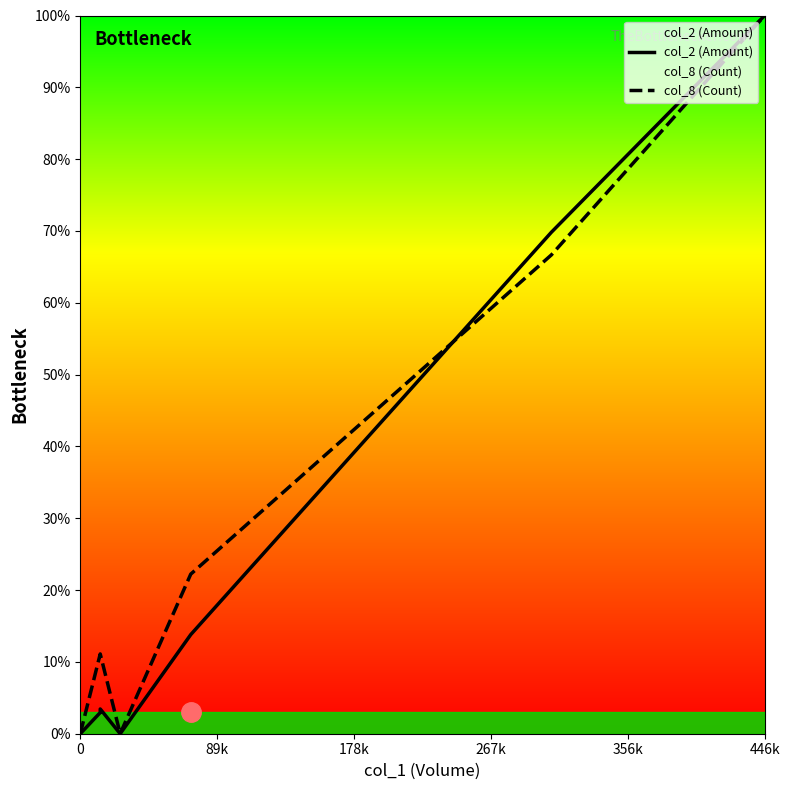

Is it true that col_2 (Amount) equals 23.5 at 17?

False